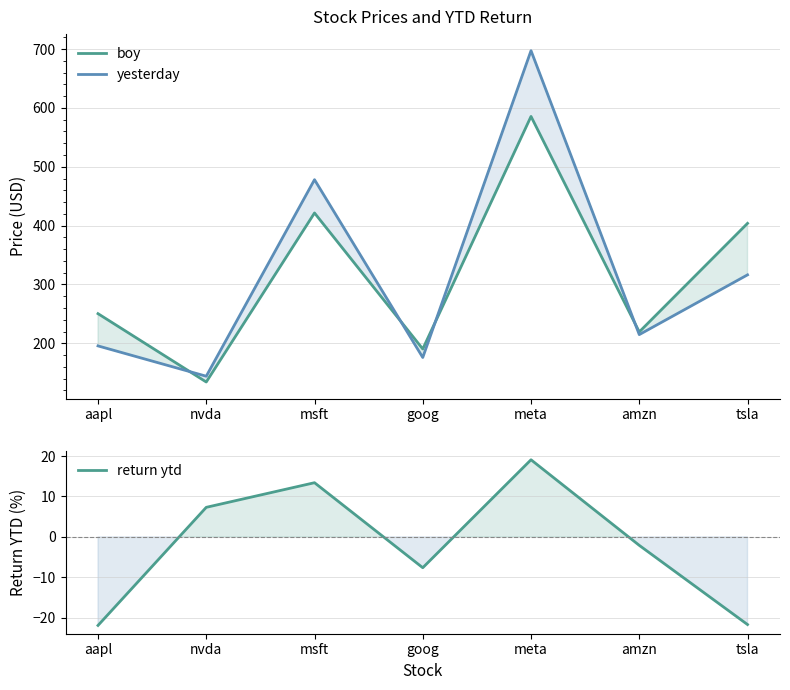

True or false: return ytd has more than 0 interior local peaks.

True